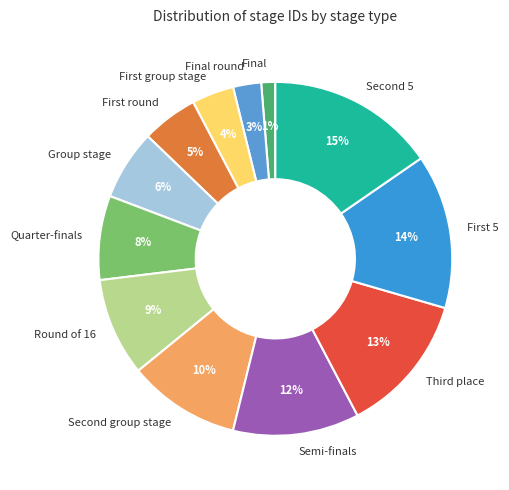

How many slices are in this pie chart?

12